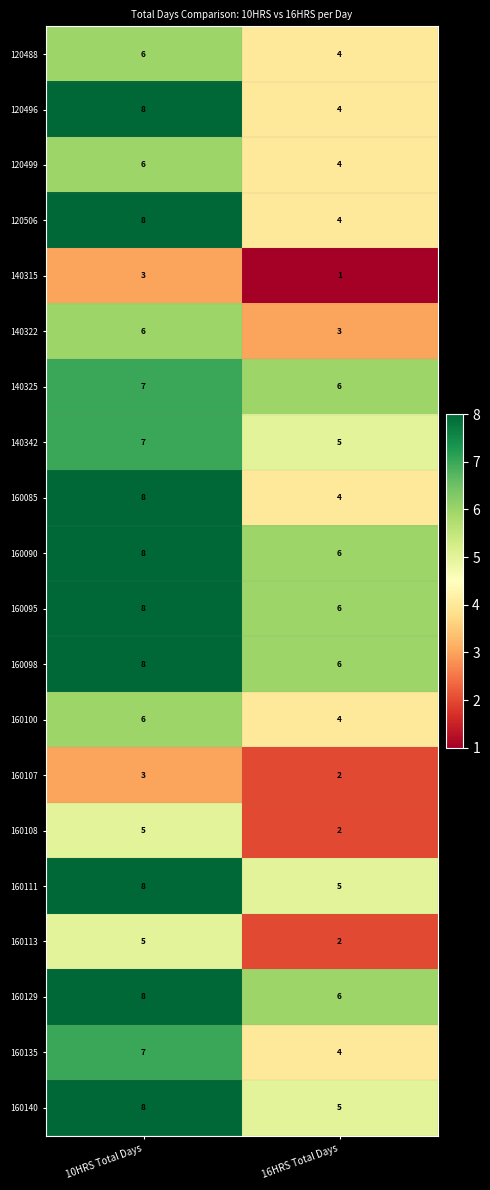

At which category is the sum across all series the highest?

10HRS Total Days